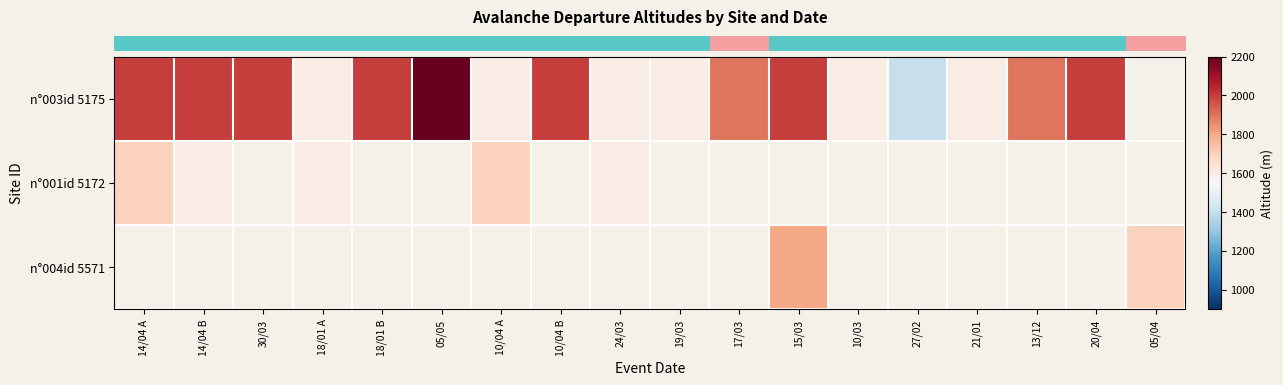

What is the spread (max minus min) of values at 14/04 A?

300.0